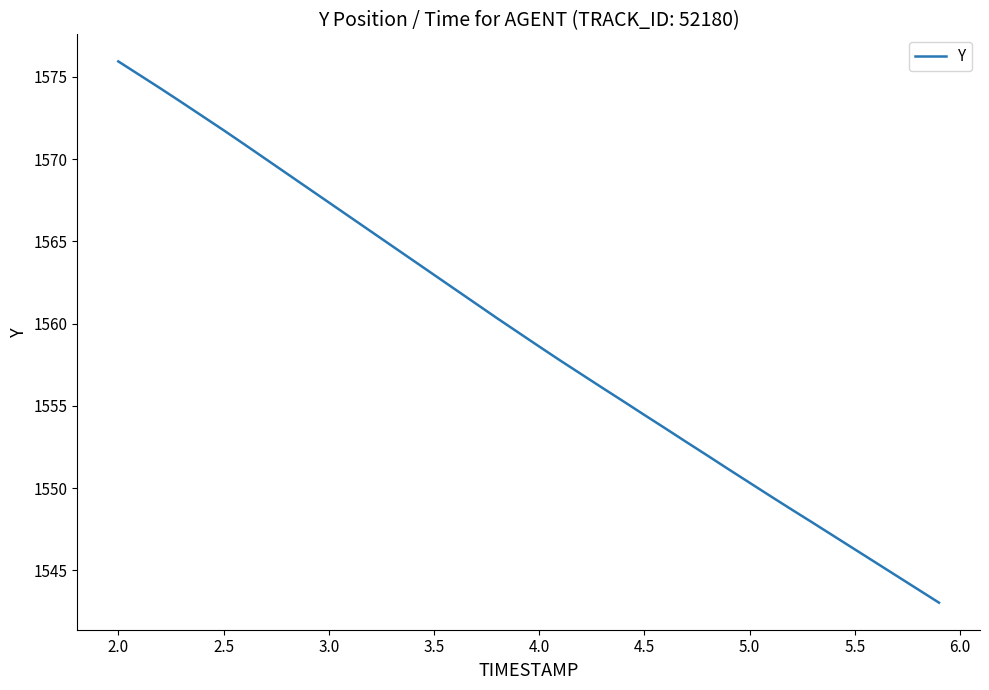

What is the greatest value displayed?

1575.9